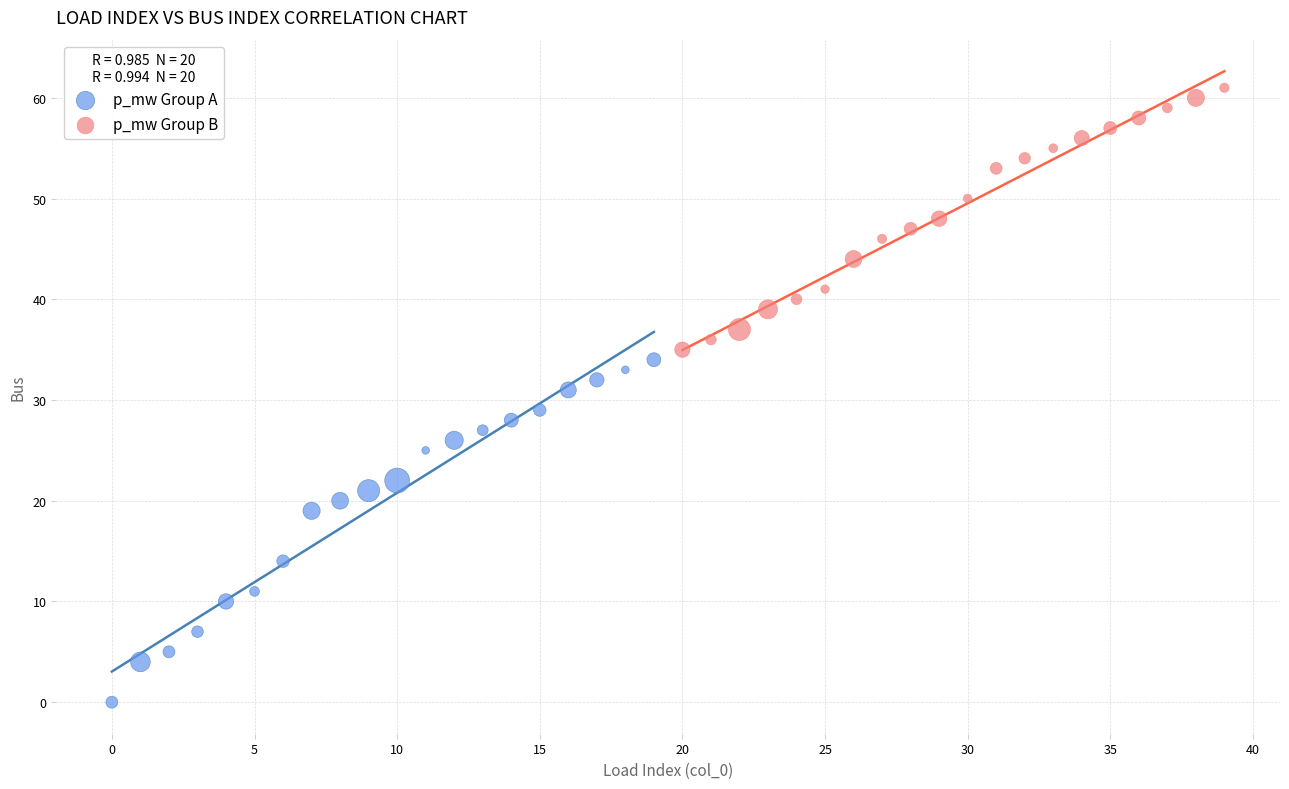

Which series reaches the maximum Y coordinate?

p_mw Group B